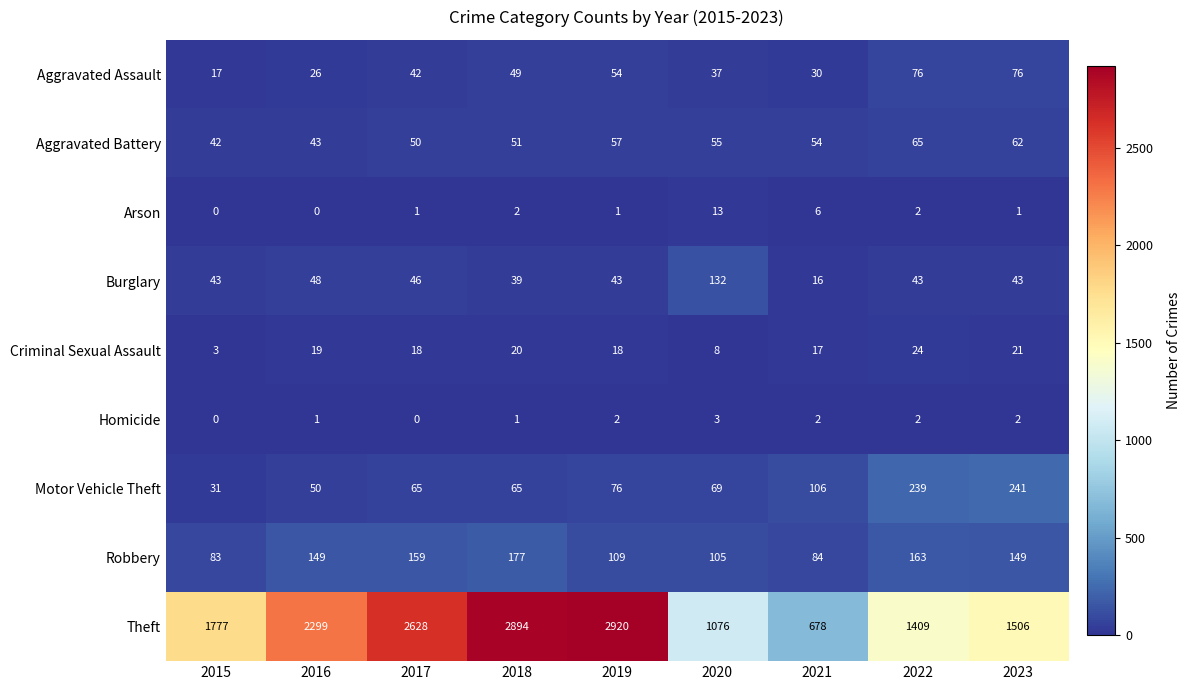

At which label is Aggravated Battery closest to 53?

2021